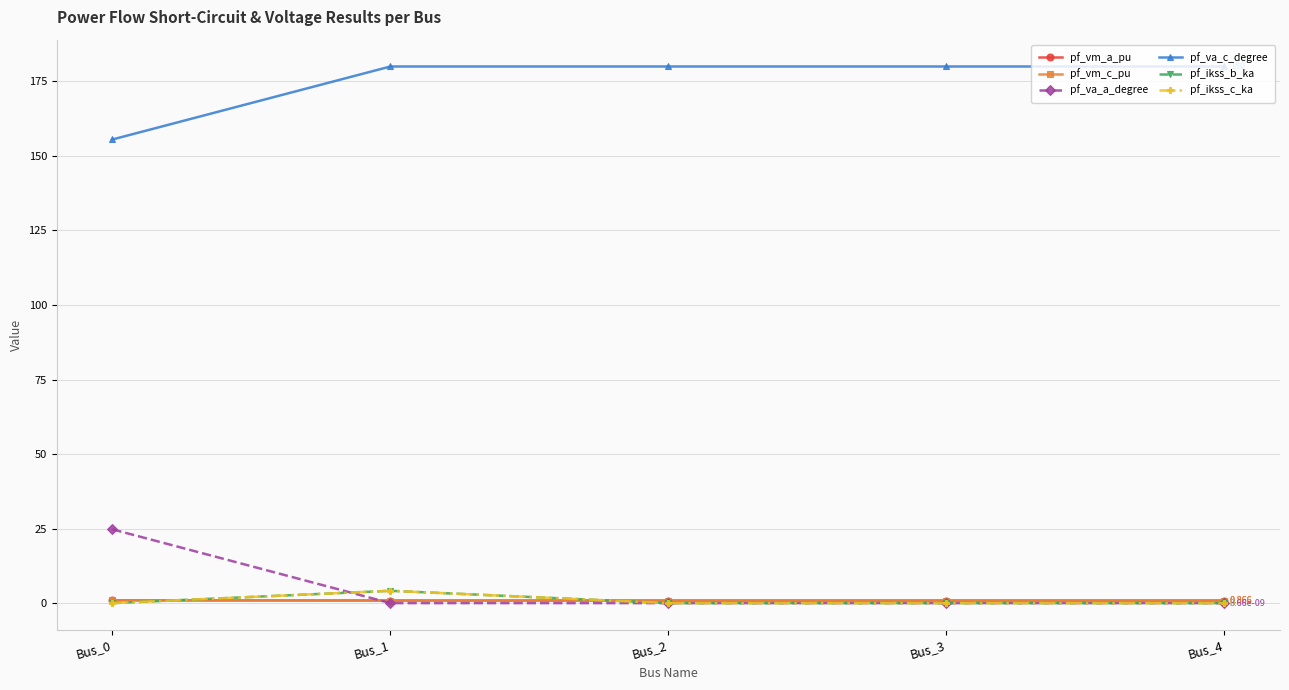

Which series has the widest spread of values?

pf_va_a_degree